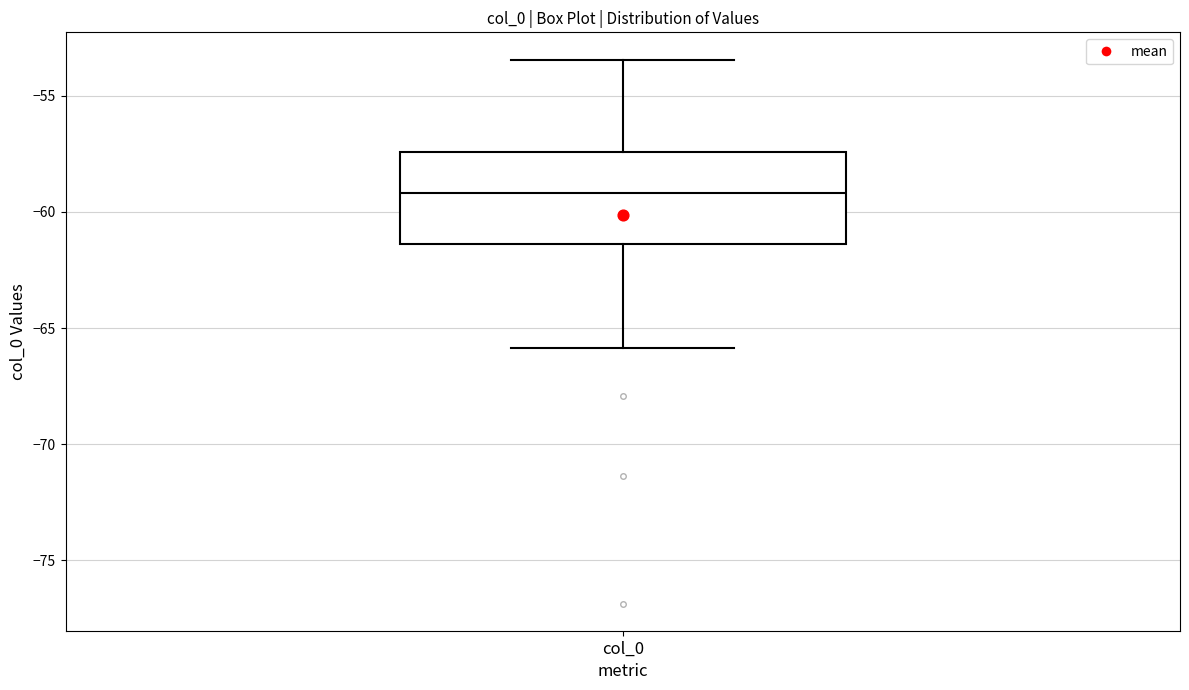

Transcribe this box plot: give where the median line is, the range the box spans, and where the two whiskers end, as read against the y-axis. The values are not printed on the chart, so give them approximately, as read against the axis.

median -59.0, box -61.5 to -57.5, whiskers -66.0 to -53.5